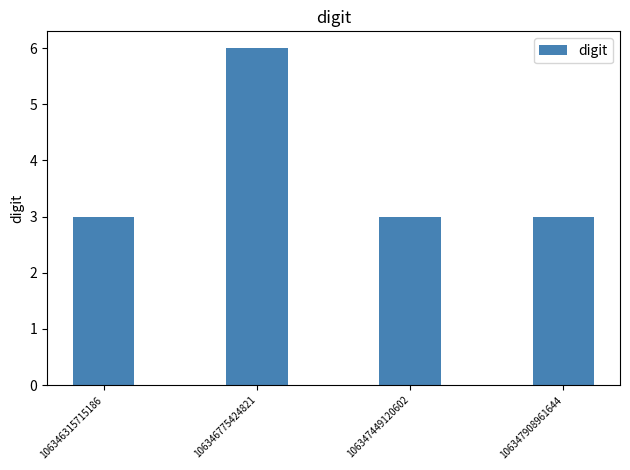

What is the value of the 2nd bar from the left?

6